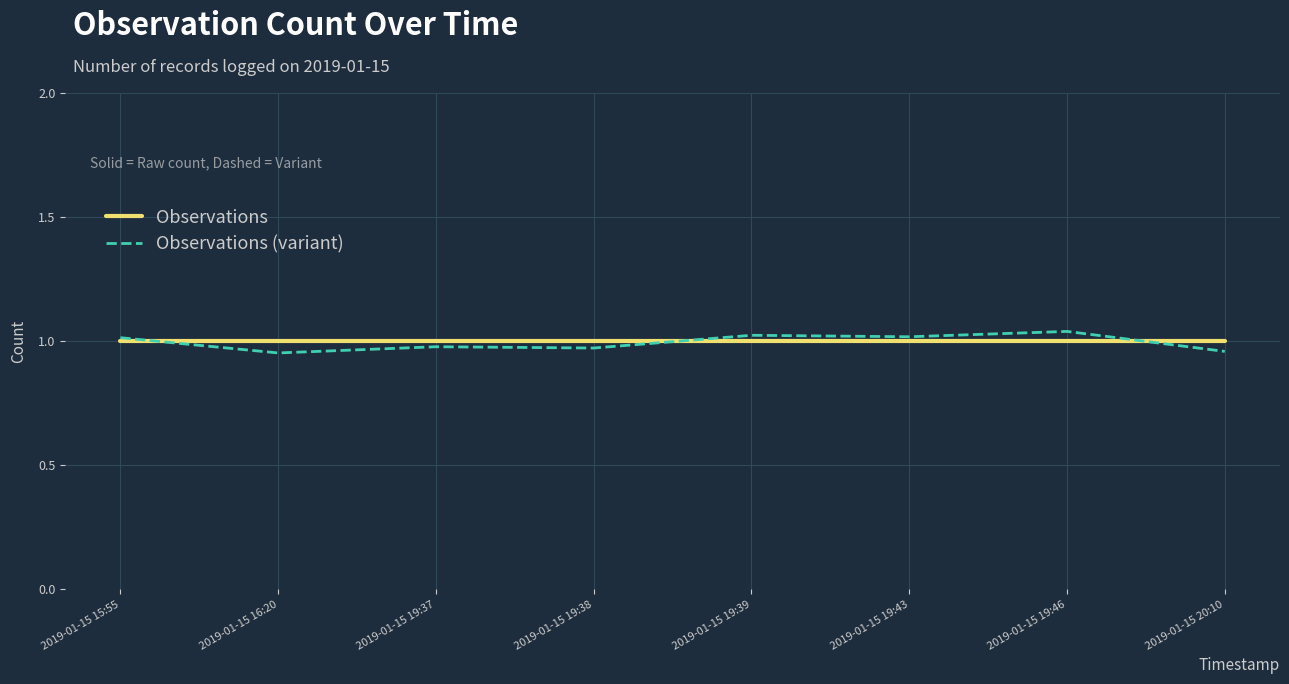

Which series has the largest range (max minus min)?

Observations (variant)